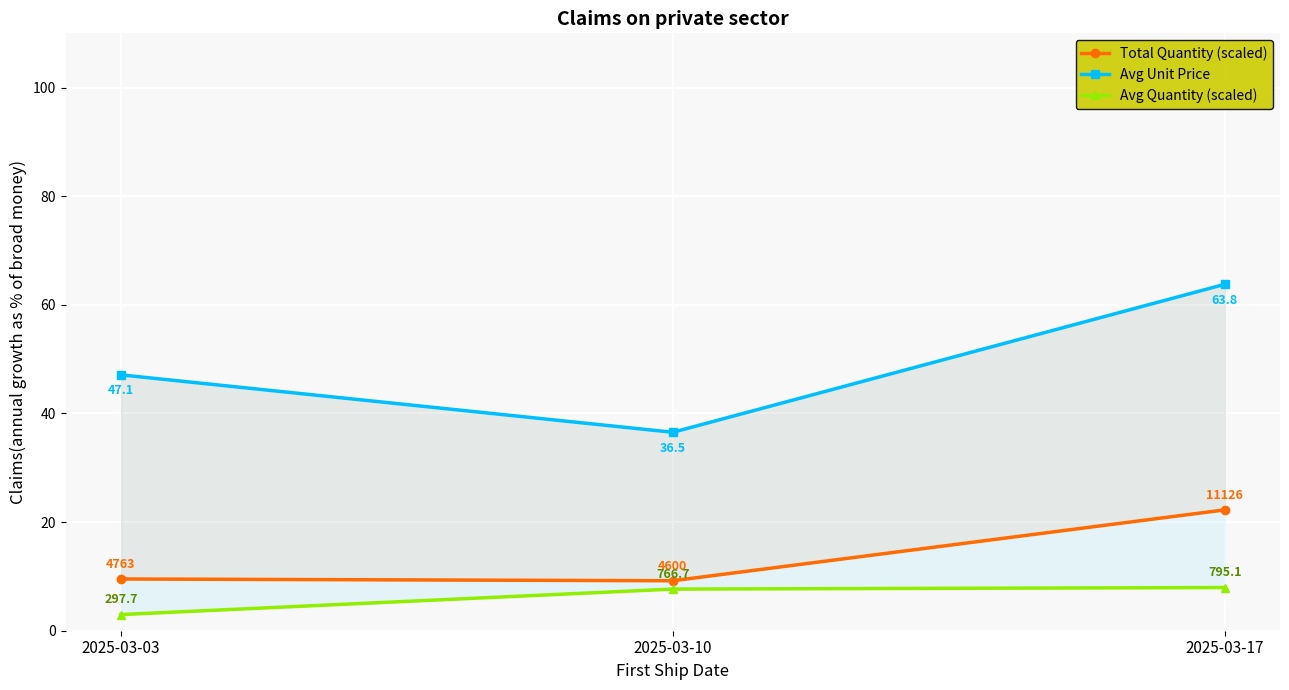

The value of Avg Quantity (scaled) at 2025-03-03 is 3.0. True or false?

True